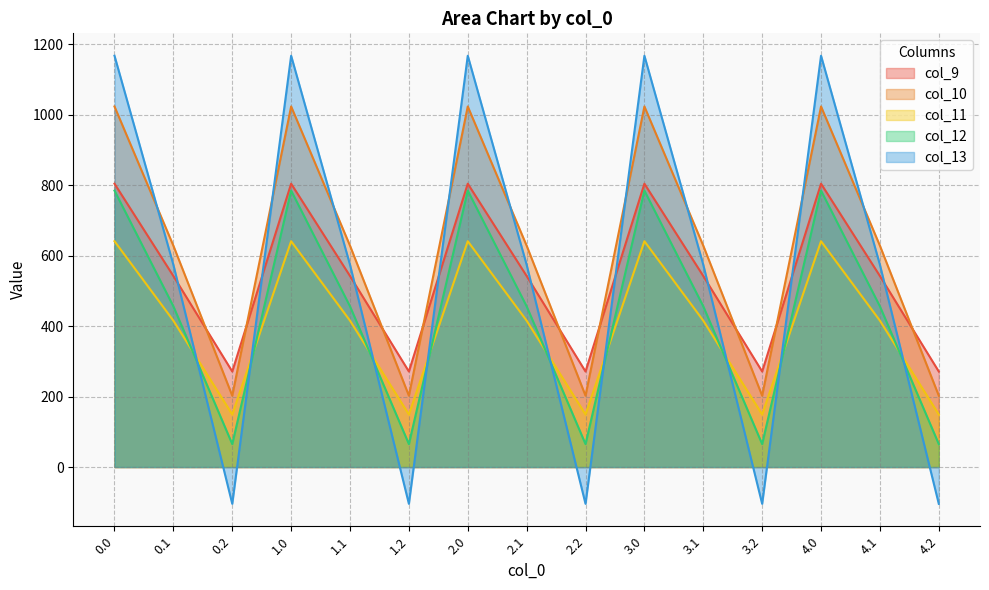

What is the value of the col_9 point at the 8th from the left?

542.1